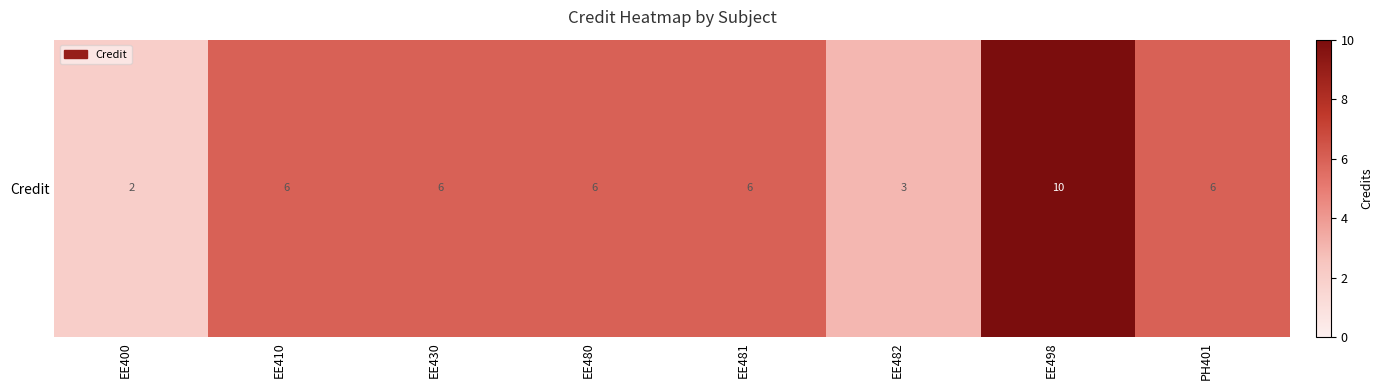

Reading right to left, extract all data points from this chart.

6	10	3	6	6	6	6	2